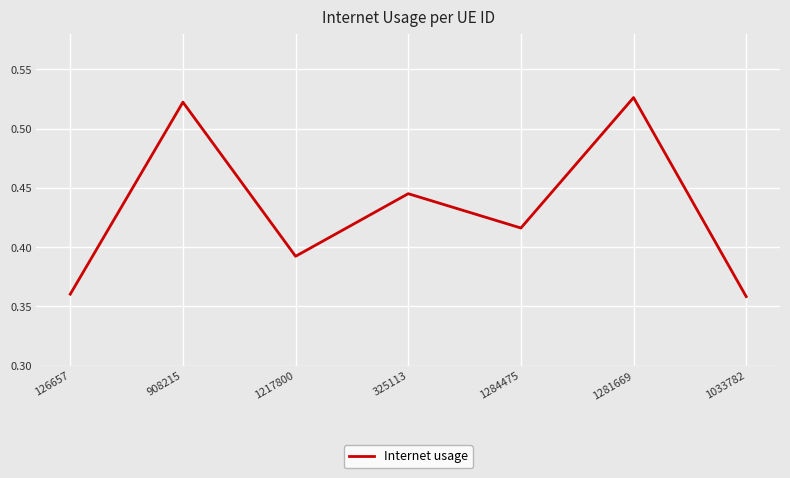

How many values are between 0 and 1?

7